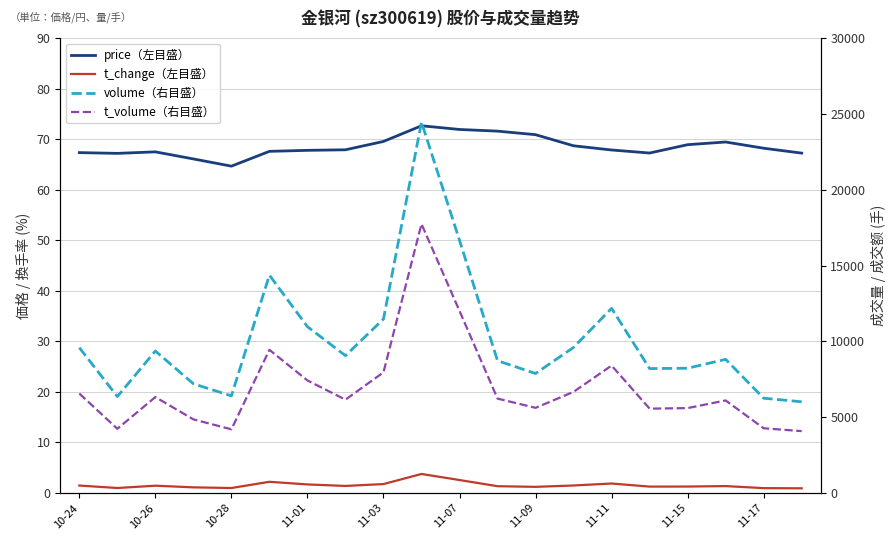

How many distinct data groups are displayed?

4